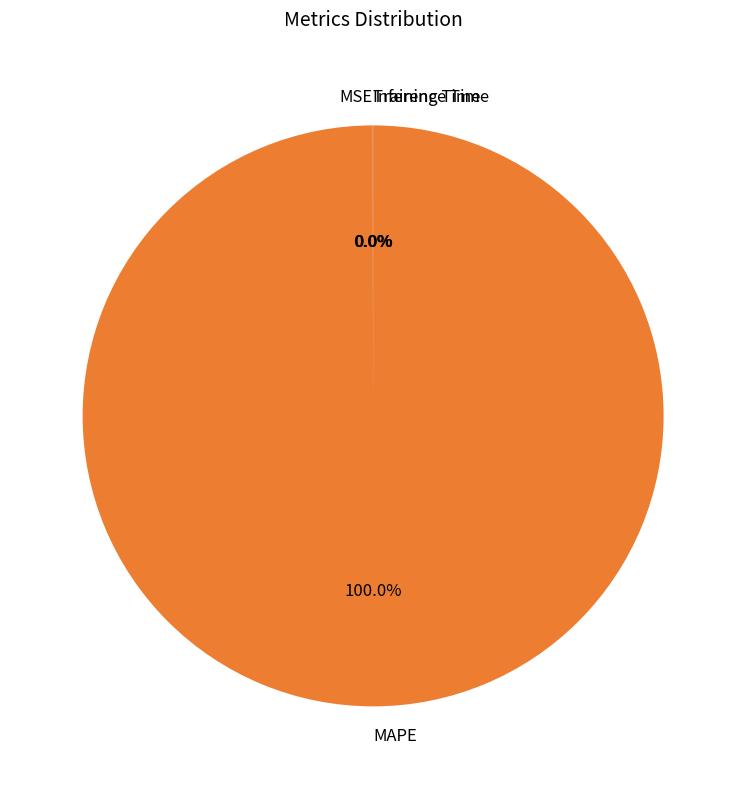

Which slice represents more than half of the pie?

MAPE